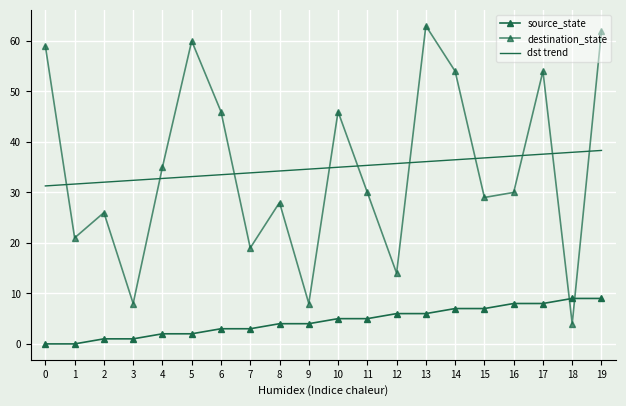

How many categories are shown in the chart?

20